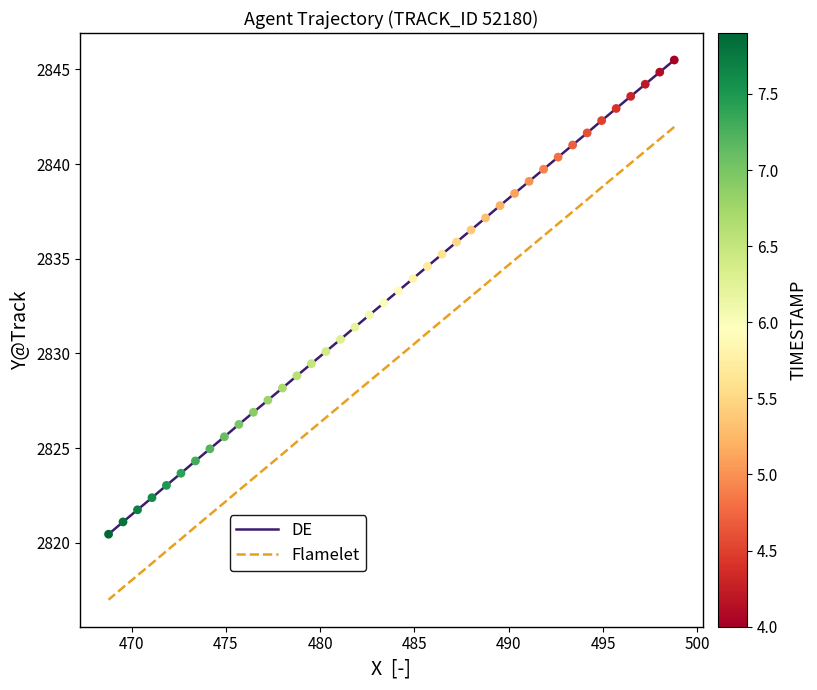

Which series has the largest total across all categories?

DE